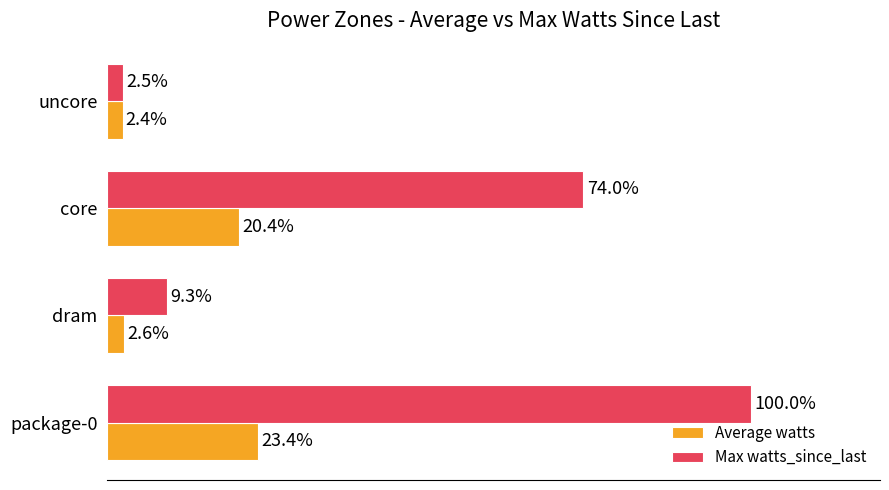

At which category does the chart reach its minimum across all series?

uncore